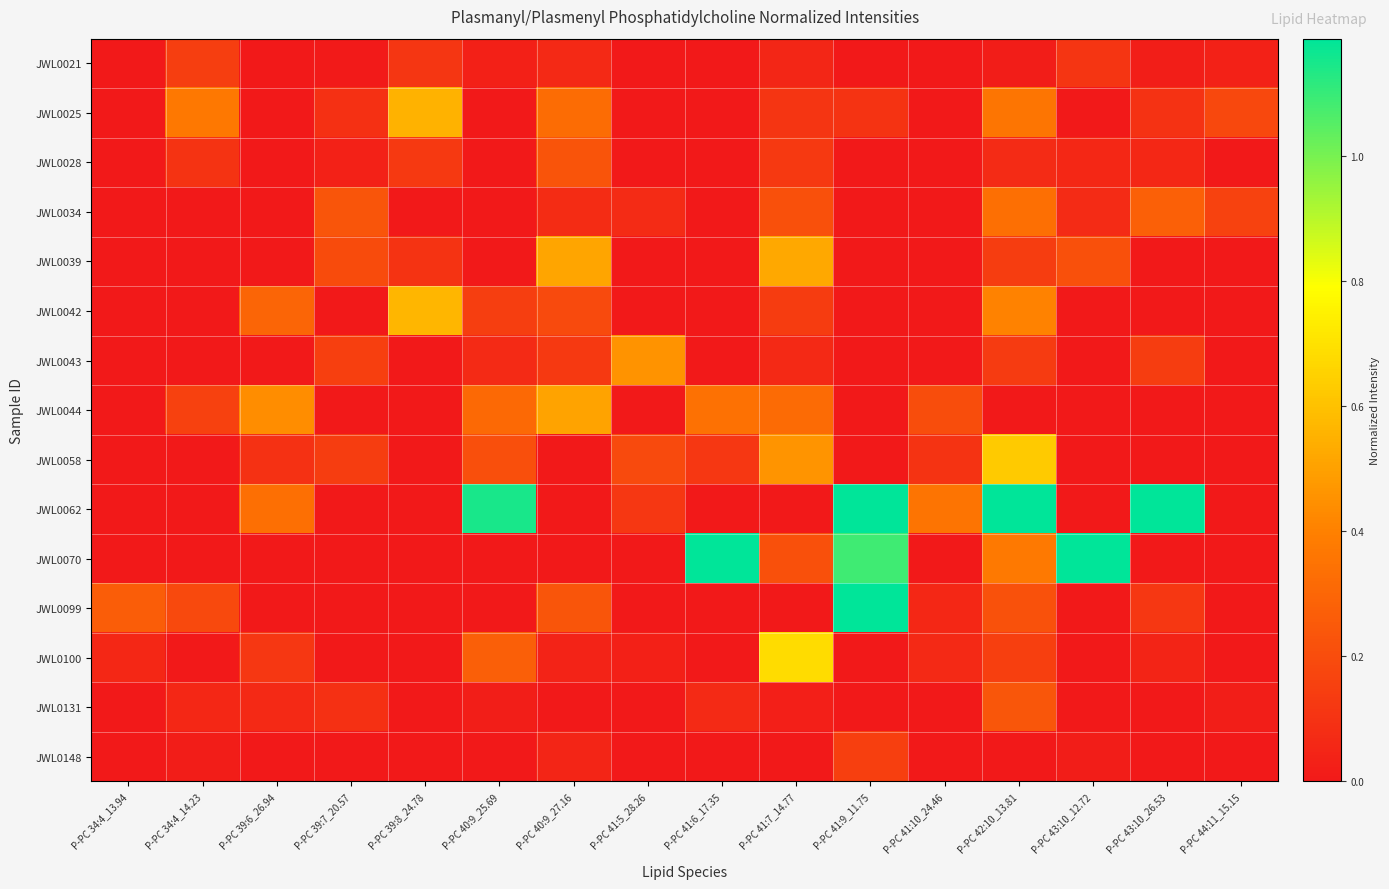

Reading left to right, list all the values displayed in this chart.

JWL0021: P-PC 34:4_13.94=0.0	P-PC 34:4_14.23=0.1	P-PC 39:6_26.94=0.0	P-PC 39:7_20.57=0.0	P-PC 39:8_24.78=0.1	P-PC 40:9_25.69=0.0	P-PC 40:9_27.16=0.1	P-PC 41:5_28.26=0.0	P-PC 41:6_17.35=0.0	P-PC 41:7_14.77=0.1	P-PC 41:9_11.75=0.0	P-PC 41:10_24.46=0.0	P-PC 42:10_13.81=0.0	P-PC 43:10_12.72=0.1	P-PC 43:10_26.53=0.0	P-PC 44:11_15.15=0.0
JWL0025: P-PC 34:4_13.94=0.0	P-PC 34:4_14.23=0.4	P-PC 39:6_26.94=0.0	P-PC 39:7_20.57=0.1	P-PC 39:8_24.78=0.6	P-PC 40:9_25.69=0.0	P-PC 40:9_27.16=0.3	P-PC 41:5_28.26=0.0	P-PC 41:6_17.35=0.0	P-PC 41:7_14.77=0.1	P-PC 41:9_11.75=0.1	P-PC 41:10_24.46=0.0	P-PC 42:10_13.81=0.4	P-PC 43:10_12.72=0.0	P-PC 43:10_26.53=0.1	P-PC 44:11_15.15=0.2
JWL0028: P-PC 34:4_13.94=0.0	P-PC 34:4_14.23=0.1	P-PC 39:6_26.94=0.0	P-PC 39:7_20.57=0.0	P-PC 39:8_24.78=0.1	P-PC 40:9_25.69=0.0	P-PC 40:9_27.16=0.2	P-PC 41:5_28.26=0.0	P-PC 41:6_17.35=0.0	P-PC 41:7_14.77=0.1	P-PC 41:9_11.75=0.0	P-PC 41:10_24.46=0.0	P-PC 42:10_13.81=0.1	P-PC 43:10_12.72=0.1	P-PC 43:10_26.53=0.1	P-PC 44:11_15.15=0.0
JWL0034: P-PC 34:4_13.94=0.0	P-PC 34:4_14.23=0.0	P-PC 39:6_26.94=0.0	P-PC 39:7_20.57=0.2	P-PC 39:8_24.78=0.0	P-PC 40:9_25.69=0.0	P-PC 40:9_27.16=0.1	P-PC 41:5_28.26=0.1	P-PC 41:6_17.35=0.0	P-PC 41:7_14.77=0.2	P-PC 41:9_11.75=0.0	P-PC 41:10_24.46=0.0	P-PC 42:10_13.81=0.3	P-PC 43:10_12.72=0.1	P-PC 43:10_26.53=0.3	P-PC 44:11_15.15=0.2
JWL0039: P-PC 34:4_13.94=0.0	P-PC 34:4_14.23=0.0	P-PC 39:6_26.94=0.0	P-PC 39:7_20.57=0.2	P-PC 39:8_24.78=0.1	P-PC 40:9_25.69=0.0	P-PC 40:9_27.16=0.5	P-PC 41:5_28.26=0.0	P-PC 41:6_17.35=0.0	P-PC 41:7_14.77=0.5	P-PC 41:9_11.75=0.0	P-PC 41:10_24.46=0.0	P-PC 42:10_13.81=0.1	P-PC 43:10_12.72=0.2	P-PC 43:10_26.53=0.0	P-PC 44:11_15.15=0.0
JWL0042: P-PC 34:4_13.94=0.0	P-PC 34:4_14.23=0.0	P-PC 39:6_26.94=0.3	P-PC 39:7_20.57=0.0	P-PC 39:8_24.78=0.6	P-PC 40:9_25.69=0.1	P-PC 40:9_27.16=0.2	P-PC 41:5_28.26=0.0	P-PC 41:6_17.35=0.0	P-PC 41:7_14.77=0.1	P-PC 41:9_11.75=0.0	P-PC 41:10_24.46=0.0	P-PC 42:10_13.81=0.4	P-PC 43:10_12.72=0.0	P-PC 43:10_26.53=0.0	P-PC 44:11_15.15=0.0
JWL0043: P-PC 34:4_13.94=0.0	P-PC 34:4_14.23=0.0	P-PC 39:6_26.94=0.0	P-PC 39:7_20.57=0.2	P-PC 39:8_24.78=0.0	P-PC 40:9_25.69=0.1	P-PC 40:9_27.16=0.1	P-PC 41:5_28.26=0.5	P-PC 41:6_17.35=0.0	P-PC 41:7_14.77=0.1	P-PC 41:9_11.75=0.0	P-PC 41:10_24.46=0.0	P-PC 42:10_13.81=0.1	P-PC 43:10_12.72=0.0	P-PC 43:10_26.53=0.1	P-PC 44:11_15.15=0.0
JWL0044: P-PC 34:4_13.94=0.0	P-PC 34:4_14.23=0.2	P-PC 39:6_26.94=0.4	P-PC 39:7_20.57=0.0	P-PC 39:8_24.78=0.0	P-PC 40:9_25.69=0.3	P-PC 40:9_27.16=0.5	P-PC 41:5_28.26=0.0	P-PC 41:6_17.35=0.3	P-PC 41:7_14.77=0.3	P-PC 41:9_11.75=0.0	P-PC 41:10_24.46=0.2	P-PC 42:10_13.81=0.0	P-PC 43:10_12.72=0.0	P-PC 43:10_26.53=0.0	P-PC 44:11_15.15=0.0
JWL0058: P-PC 34:4_13.94=0.0	P-PC 34:4_14.23=0.0	P-PC 39:6_26.94=0.1	P-PC 39:7_20.57=0.1	P-PC 39:8_24.78=0.0	P-PC 40:9_25.69=0.2	P-PC 40:9_27.16=0.0	P-PC 41:5_28.26=0.2	P-PC 41:6_17.35=0.1	P-PC 41:7_14.77=0.5	P-PC 41:9_11.75=0.0	P-PC 41:10_24.46=0.1	P-PC 42:10_13.81=0.6	P-PC 43:10_12.72=0.0	P-PC 43:10_26.53=0.0	P-PC 44:11_15.15=0.0
JWL0062: P-PC 34:4_13.94=0.0	P-PC 34:4_14.23=0.0	P-PC 39:6_26.94=0.3	P-PC 39:7_20.57=0.0	P-PC 39:8_24.78=0.0	P-PC 40:9_25.69=1.2	P-PC 40:9_27.16=0.0	P-PC 41:5_28.26=0.1	P-PC 41:6_17.35=0.0	P-PC 41:7_14.77=0.0	P-PC 41:9_11.75=4.6	P-PC 41:10_24.46=0.4	P-PC 42:10_13.81=1.2	P-PC 43:10_12.72=0.0	P-PC 43:10_26.53=1.9	P-PC 44:11_15.15=0.0
JWL0070: P-PC 34:4_13.94=0.0	P-PC 34:4_14.23=0.0	P-PC 39:6_26.94=0.0	P-PC 39:7_20.57=0.0	P-PC 39:8_24.78=0.0	P-PC 40:9_25.69=0.0	P-PC 40:9_27.16=0.0	P-PC 41:5_28.26=0.0	P-PC 41:6_17.35=6.0	P-PC 41:7_14.77=0.2	P-PC 41:9_11.75=1.1	P-PC 41:10_24.46=0.0	P-PC 42:10_13.81=0.4	P-PC 43:10_12.72=1.3	P-PC 43:10_26.53=0.0	P-PC 44:11_15.15=0.0
JWL0099: P-PC 34:4_13.94=0.3	P-PC 34:4_14.23=0.2	P-PC 39:6_26.94=0.0	P-PC 39:7_20.57=0.0	P-PC 39:8_24.78=0.0	P-PC 40:9_25.69=0.0	P-PC 40:9_27.16=0.2	P-PC 41:5_28.26=0.0	P-PC 41:6_17.35=0.0	P-PC 41:7_14.77=0.0	P-PC 41:9_11.75=5.7	P-PC 41:10_24.46=0.1	P-PC 42:10_13.81=0.2	P-PC 43:10_12.72=0.0	P-PC 43:10_26.53=0.1	P-PC 44:11_15.15=0.0
JWL0100: P-PC 34:4_13.94=0.1	P-PC 34:4_14.23=0.0	P-PC 39:6_26.94=0.1	P-PC 39:7_20.57=0.0	P-PC 39:8_24.78=0.0	P-PC 40:9_25.69=0.3	P-PC 40:9_27.16=0.0	P-PC 41:5_28.26=0.0	P-PC 41:6_17.35=0.0	P-PC 41:7_14.77=0.7	P-PC 41:9_11.75=0.0	P-PC 41:10_24.46=0.1	P-PC 42:10_13.81=0.2	P-PC 43:10_12.72=0.0	P-PC 43:10_26.53=0.0	P-PC 44:11_15.15=0.0
JWL0131: P-PC 34:4_13.94=0.0	P-PC 34:4_14.23=0.1	P-PC 39:6_26.94=0.1	P-PC 39:7_20.57=0.1	P-PC 39:8_24.78=0.0	P-PC 40:9_25.69=0.0	P-PC 40:9_27.16=0.0	P-PC 41:5_28.26=0.0	P-PC 41:6_17.35=0.1	P-PC 41:7_14.77=0.0	P-PC 41:9_11.75=0.0	P-PC 41:10_24.46=0.0	P-PC 42:10_13.81=0.2	P-PC 43:10_12.72=0.0	P-PC 43:10_26.53=0.0	P-PC 44:11_15.15=0.0
JWL0148: P-PC 34:4_13.94=0.0	P-PC 34:4_14.23=0.0	P-PC 39:6_26.94=0.0	P-PC 39:7_20.57=0.0	P-PC 39:8_24.78=0.0	P-PC 40:9_25.69=0.0	P-PC 40:9_27.16=0.0	P-PC 41:5_28.26=0.0	P-PC 41:6_17.35=0.0	P-PC 41:7_14.77=0.0	P-PC 41:9_11.75=0.2	P-PC 41:10_24.46=0.0	P-PC 42:10_13.81=0.0	P-PC 43:10_12.72=0.0	P-PC 43:10_26.53=0.0	P-PC 44:11_15.15=0.0